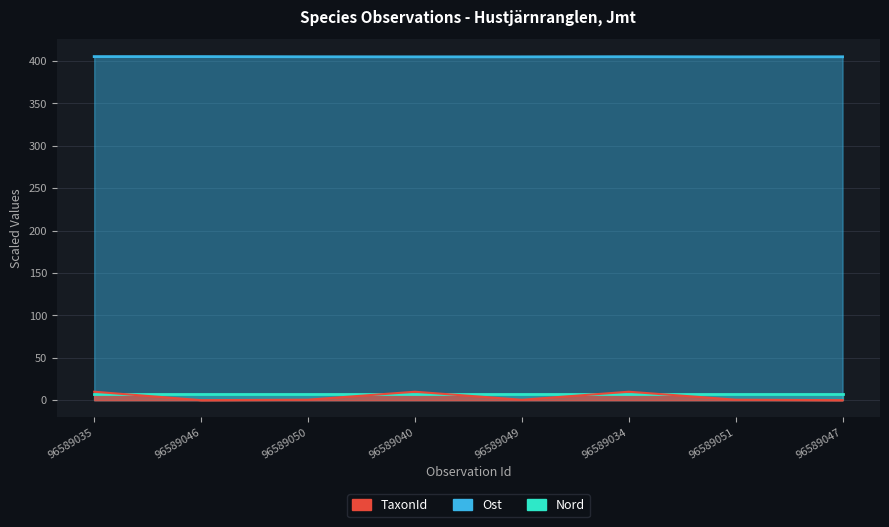

Which series has the largest total across all categories?

Ost